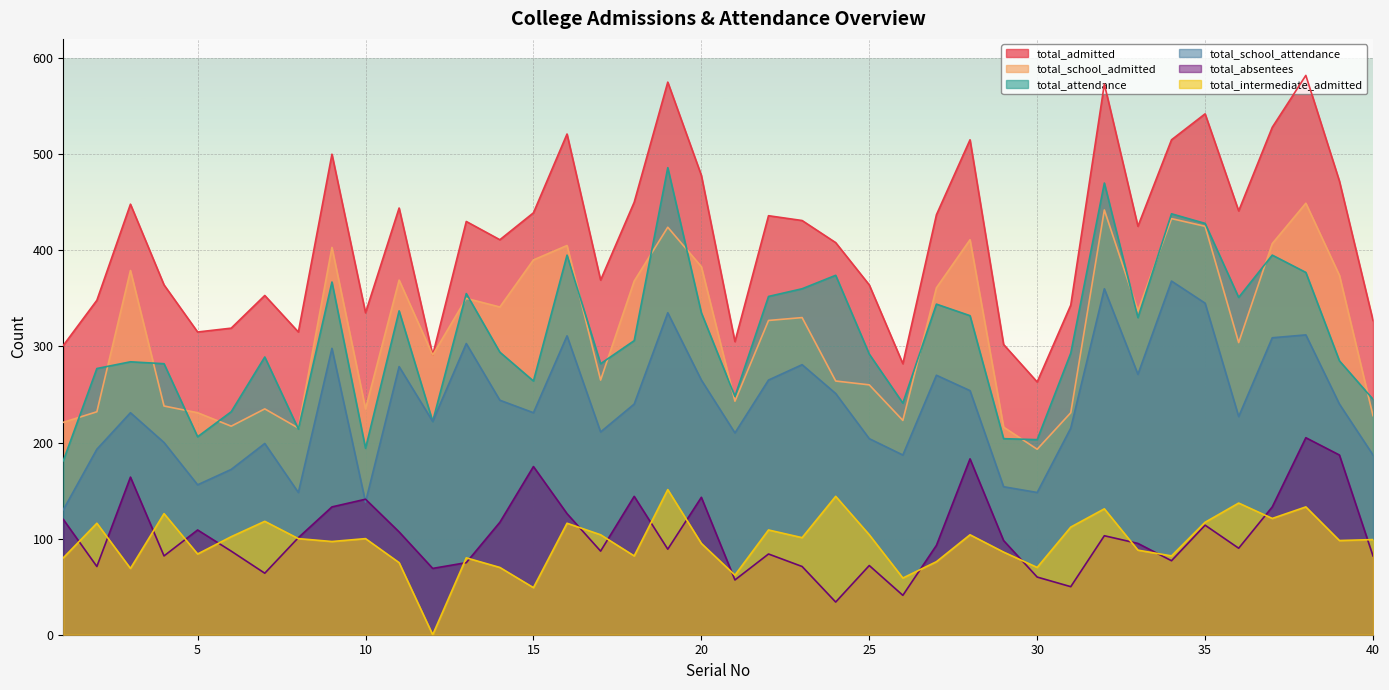

What is the sum of all total_attendance values?

12364